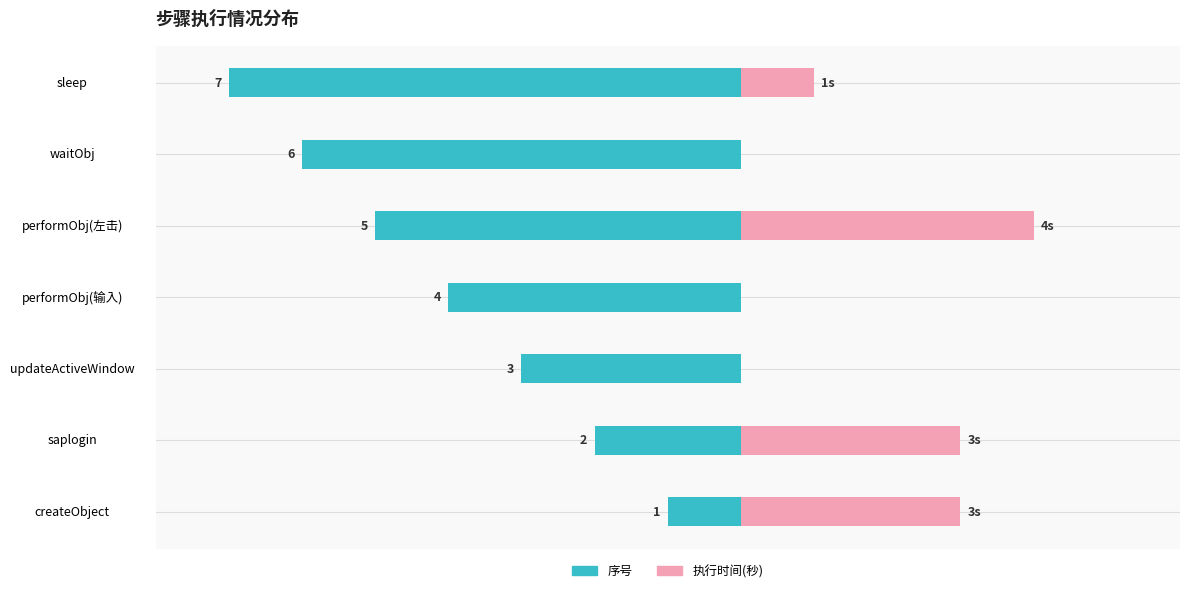

What position from the right is performObj(左击)?

3